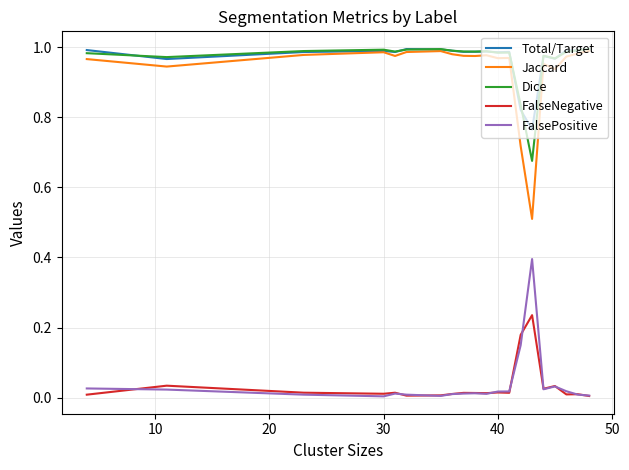

Which series has the largest range (max minus min)?

Jaccard